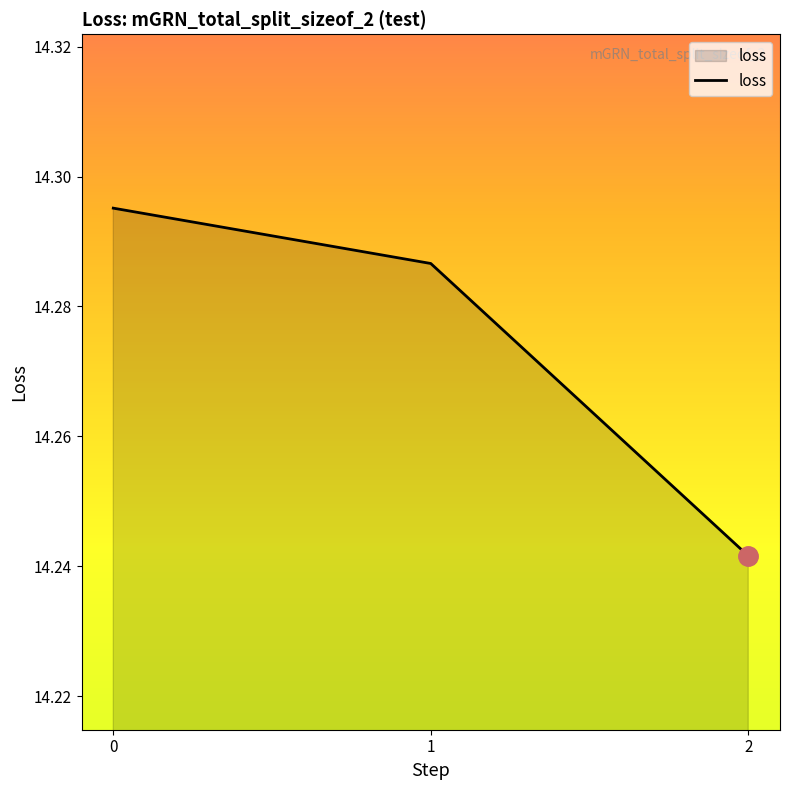

The chart shows a value of 9.7 at 1. True or false?

False